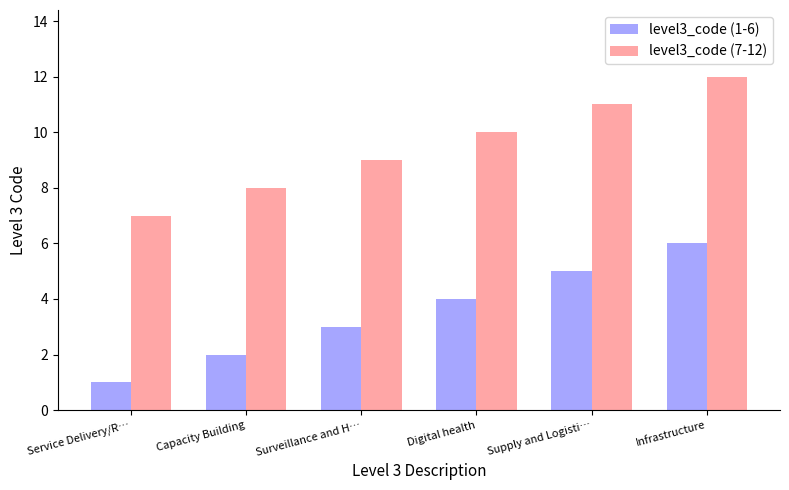

Reading left to right, list all the values displayed in this chart.

level3_code (1-6): Service Delivery/R…=1	Capacity Building=2	Surveillance and H…=3	Digital health=4	Supply and Logisti…=5	Infrastructure=6
level3_code (7-12): Service Delivery/R…=7	Capacity Building=8	Surveillance and H…=9	Digital health=10	Supply and Logisti…=11	Infrastructure=12